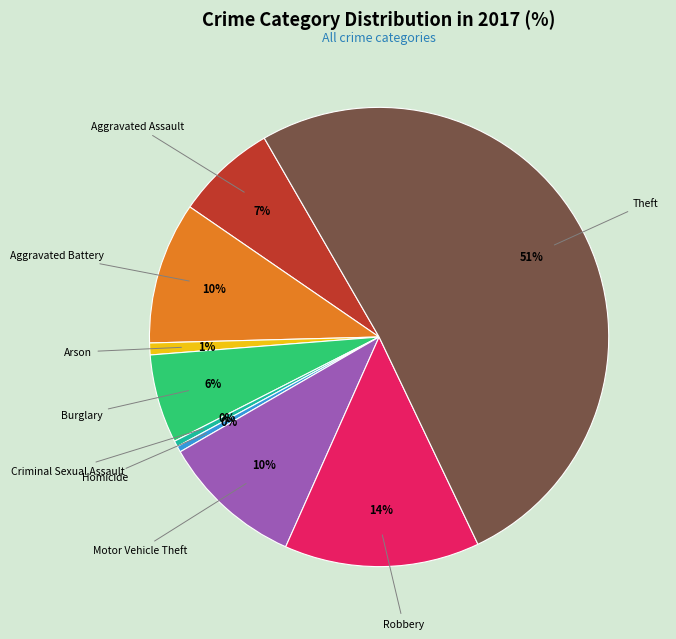

Count the number of slices in the pie.

9